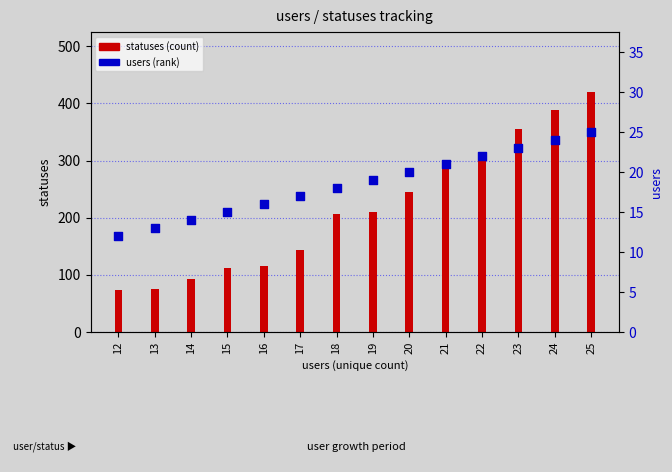

Is the value of statuses (count) at 24 greater than the value of users (percentile rank) at 14?

Yes